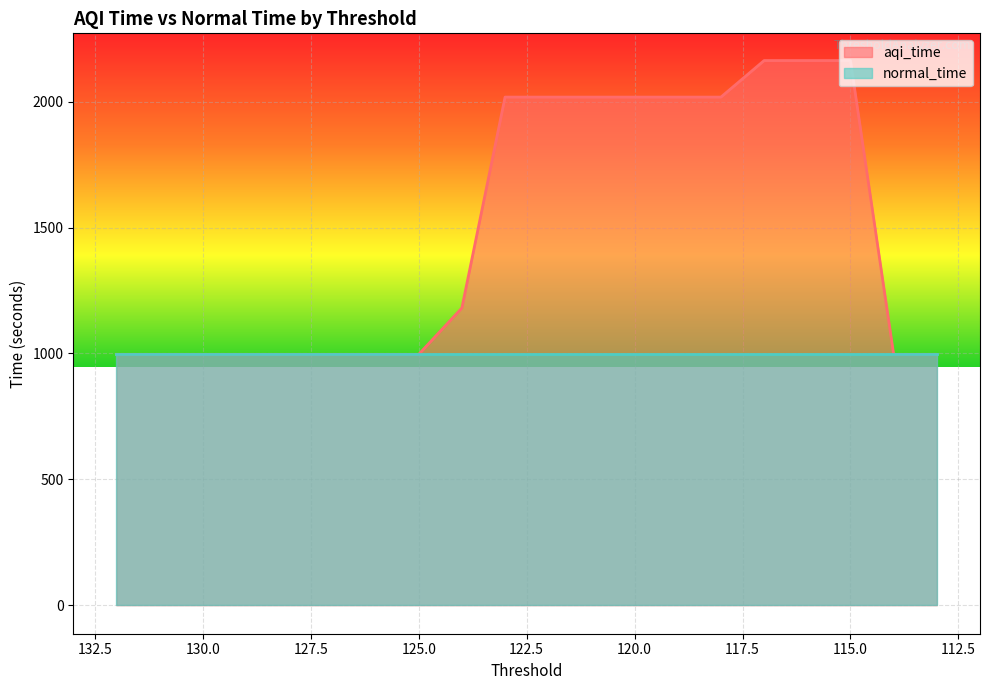

Which category has the highest value across all series?

117